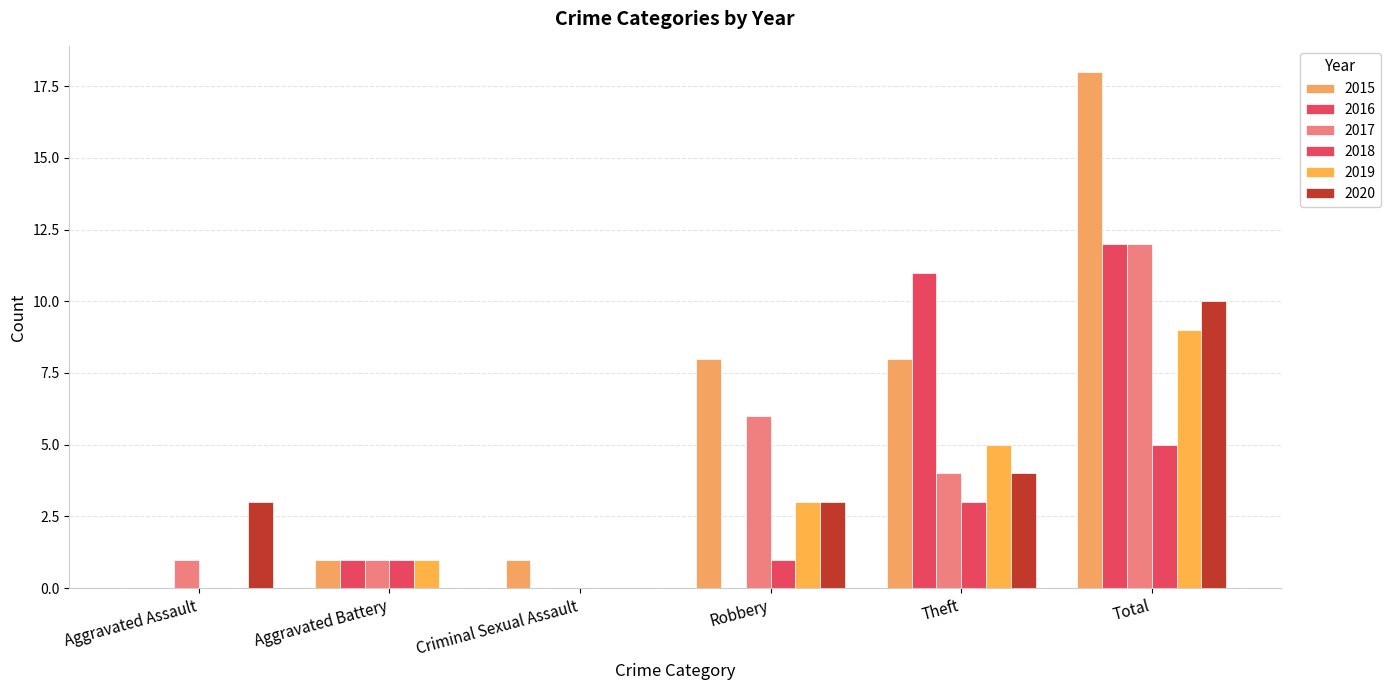

Which series has the widest spread of values?

2015